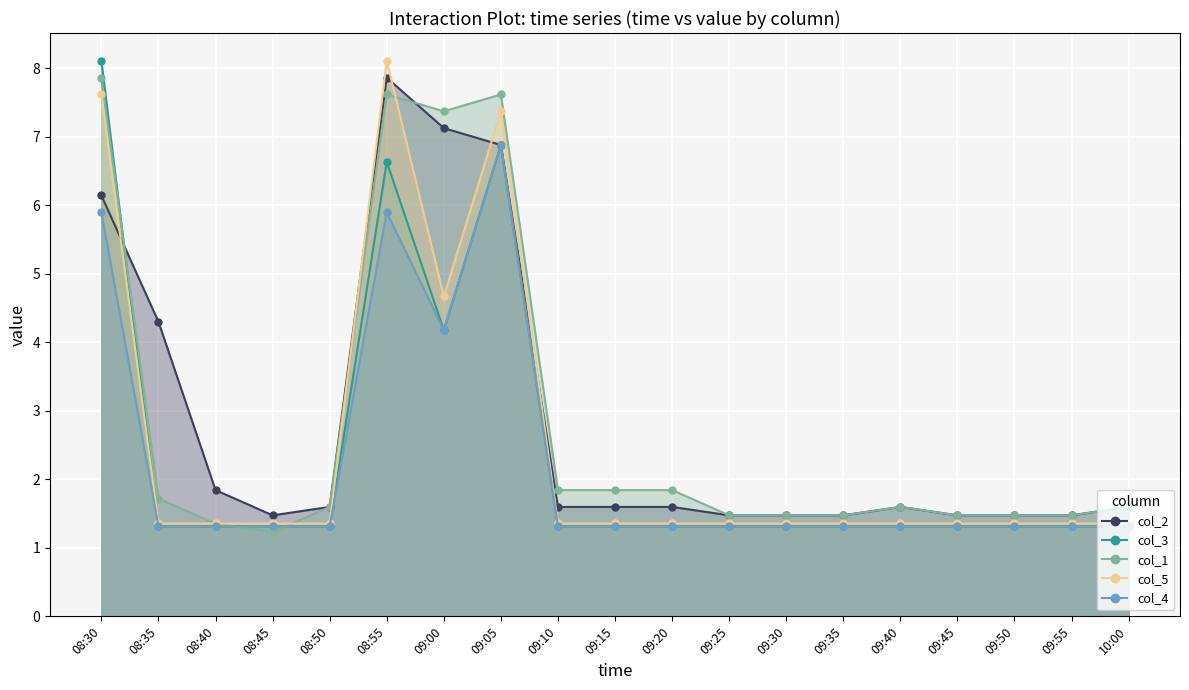

What is the spread (max minus min) of values at 08:35?

3.0